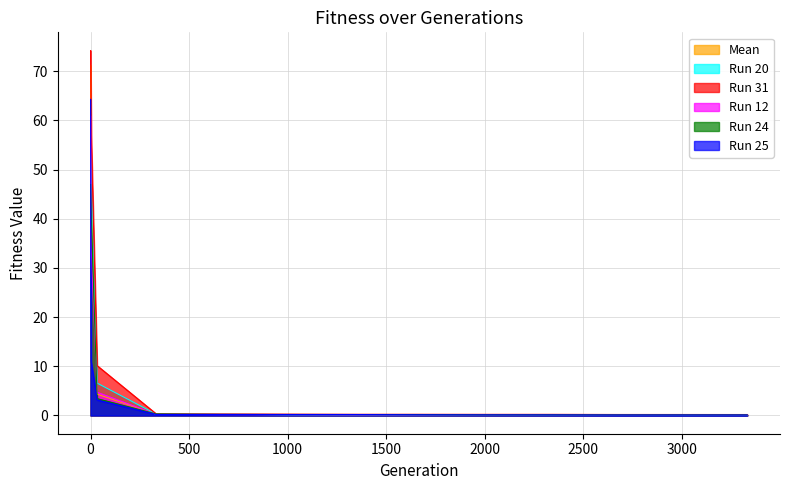

What is the sum of all Run 12 values?

101.3